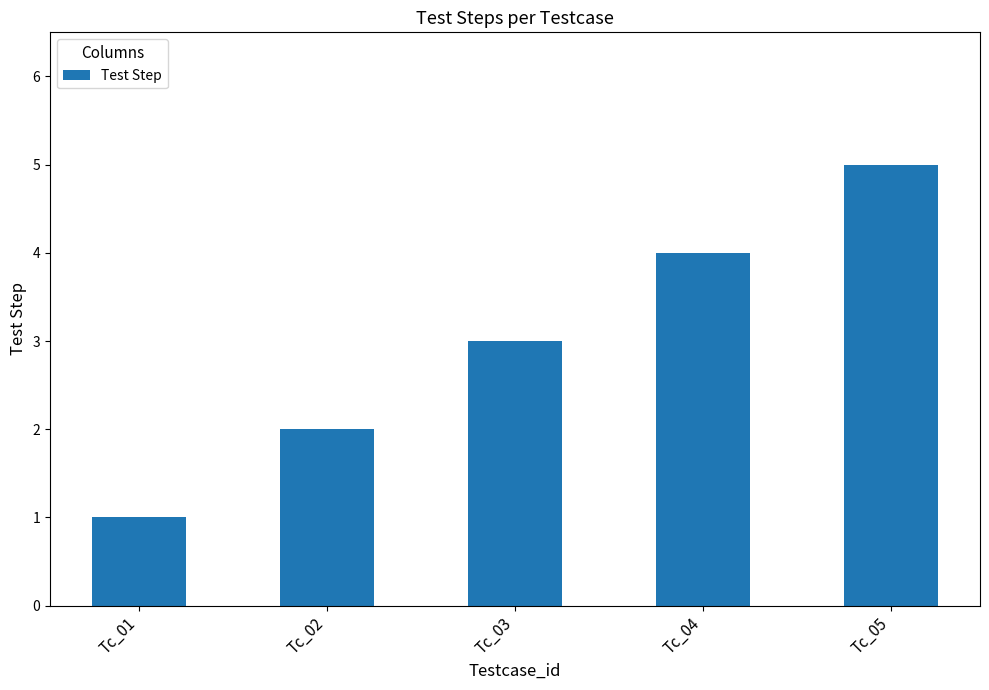

What is the change in value from Tc_03 to Tc_04?

+1